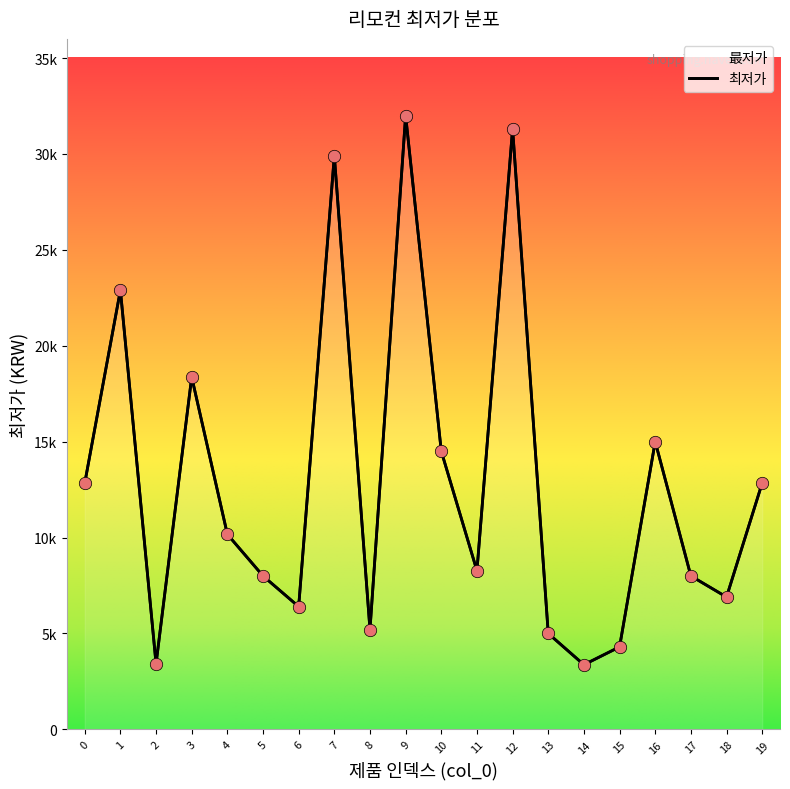

Between 9 and 8, which is larger?

9